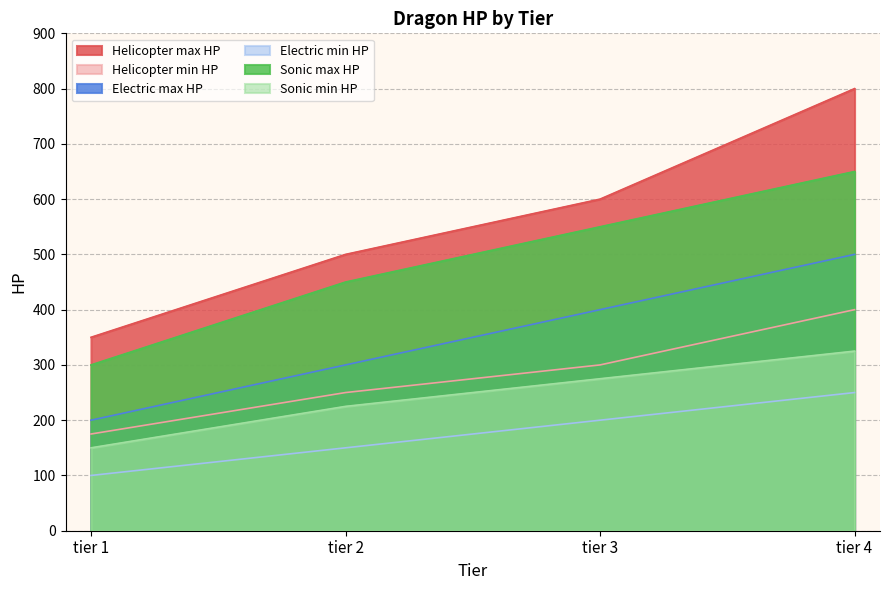

At tier 3, list the series in order from largest to smallest.

Helicopter max HP, Sonic max HP, Electric max HP, Helicopter min HP, Sonic min HP, Electric min HP